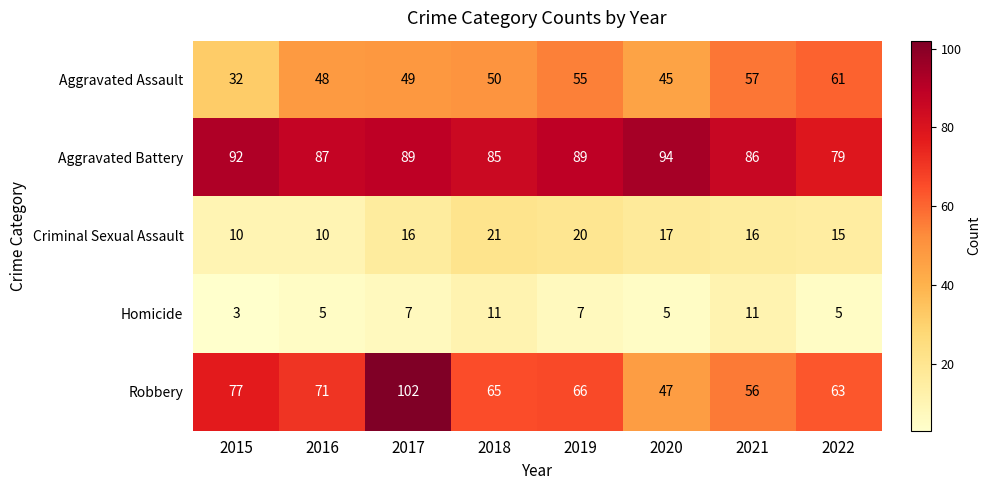

What is the total value across all series at 2022?

223